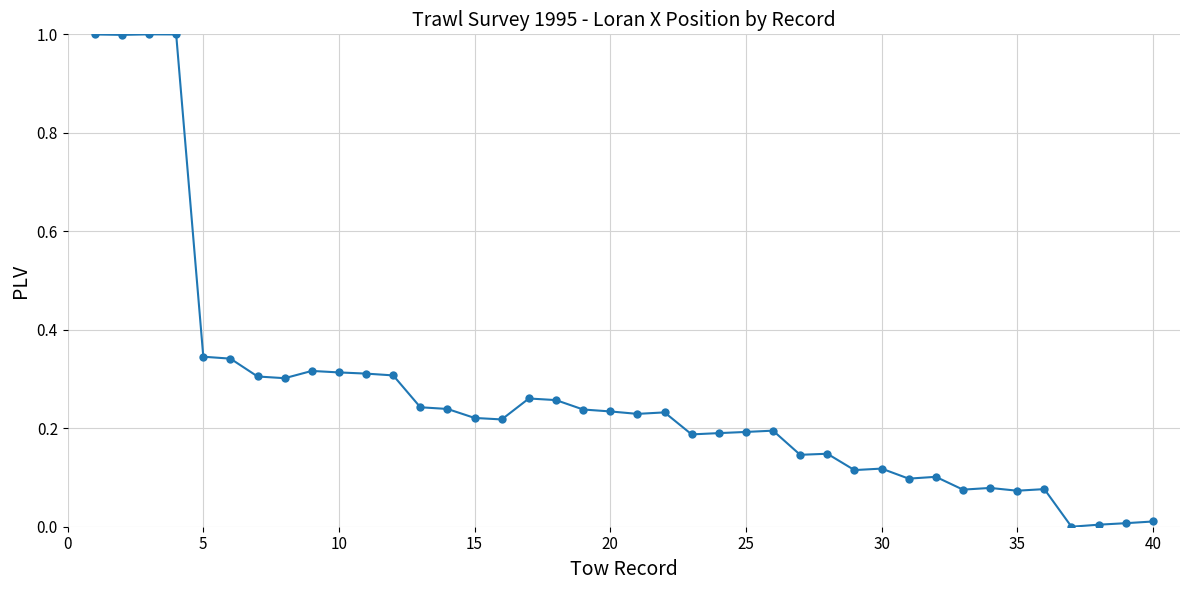

What is the difference between the second highest and second lowest values?

1.0